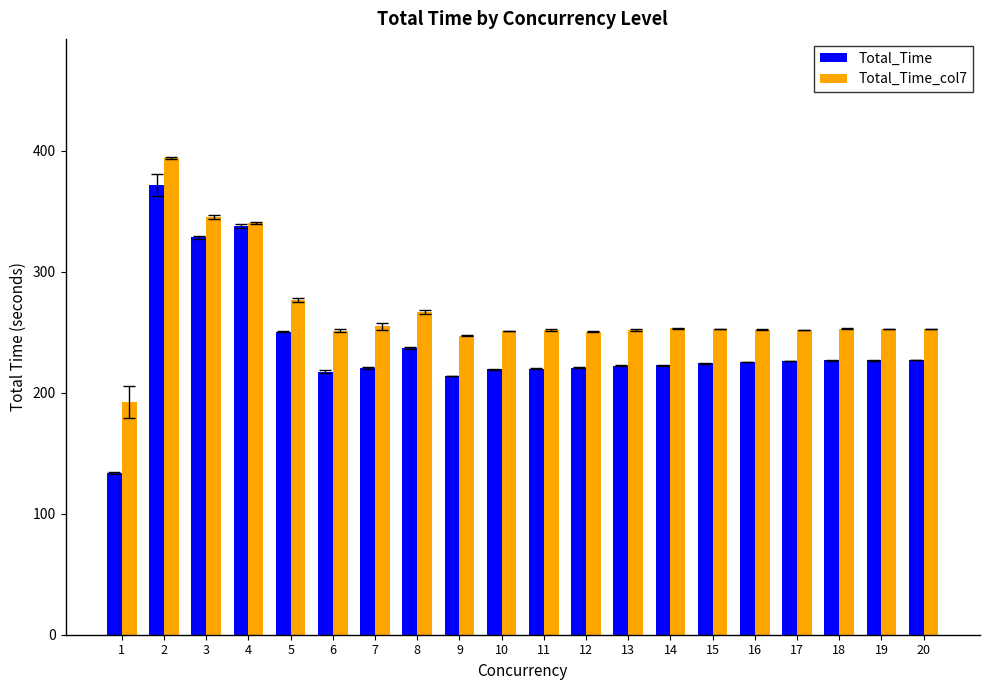

The value of Total_Time_col7 at 4 is 340.6. True or false?

True